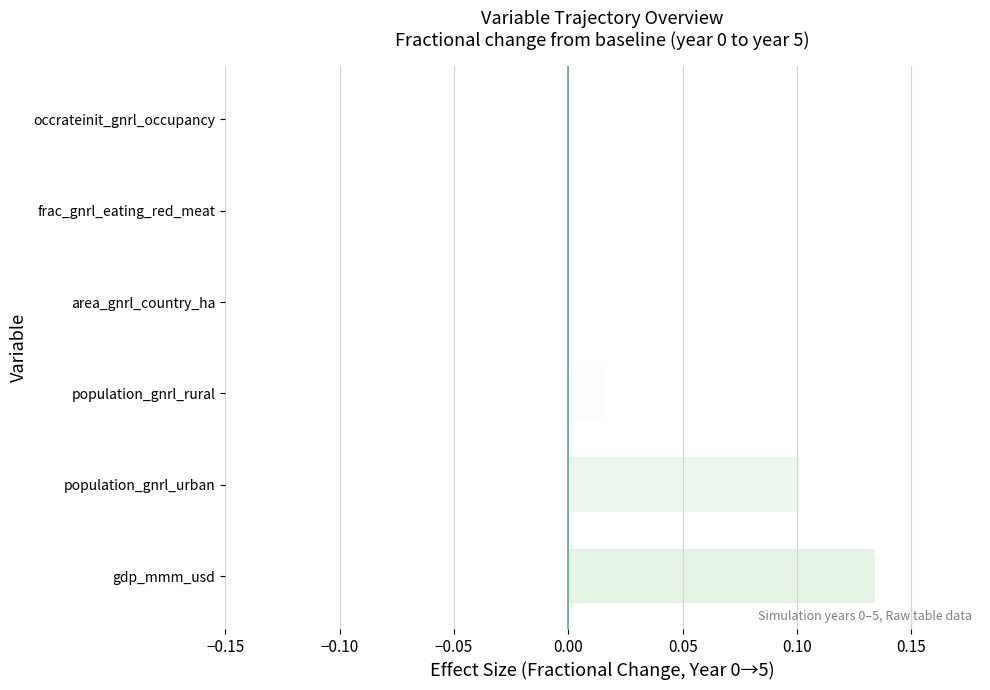

Which has a higher value, frac_gnrl_eating_red_meat or population_gnrl_rural?

population_gnrl_rural